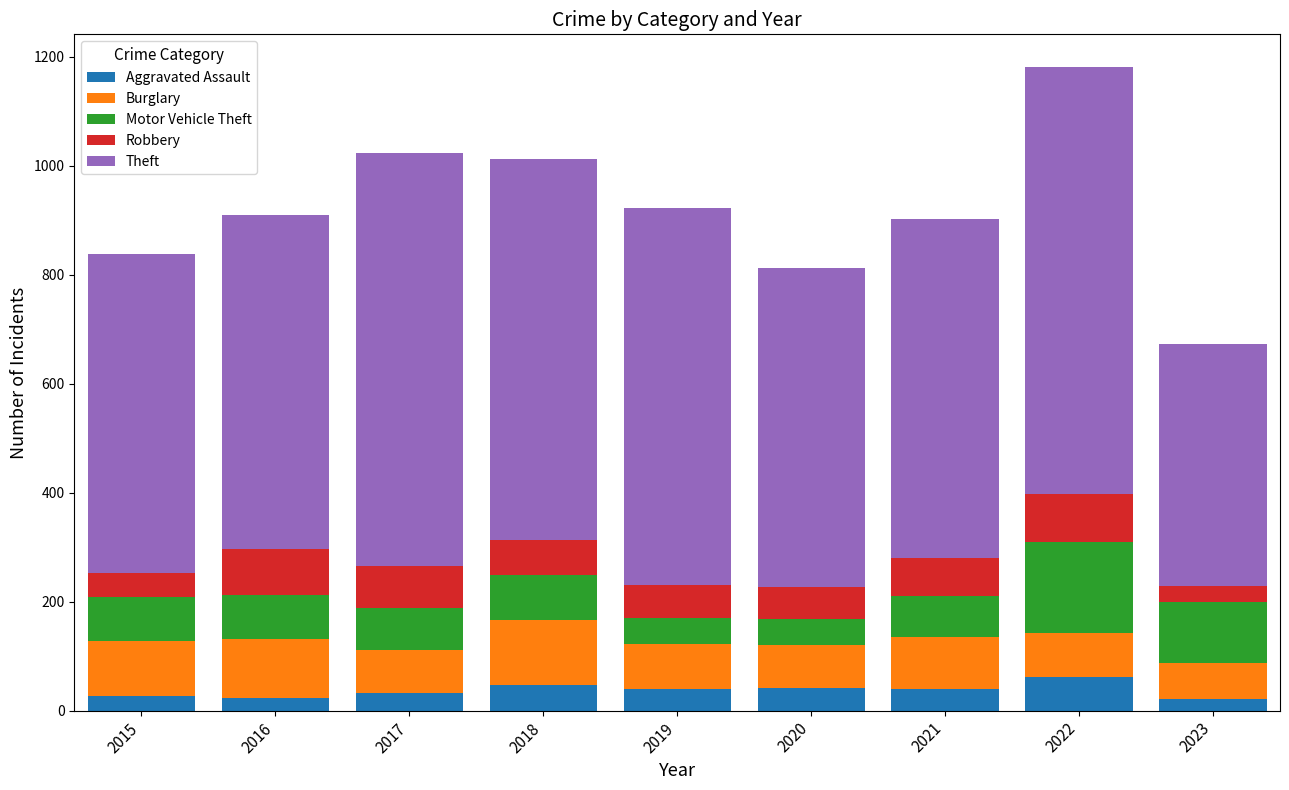

What is the value of the Aggravated Assault bar at the 6th from the left?

41